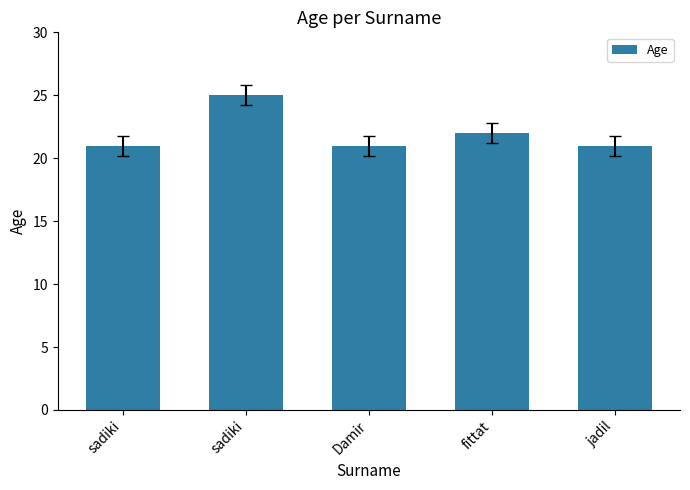

What is the sum of all values?

110